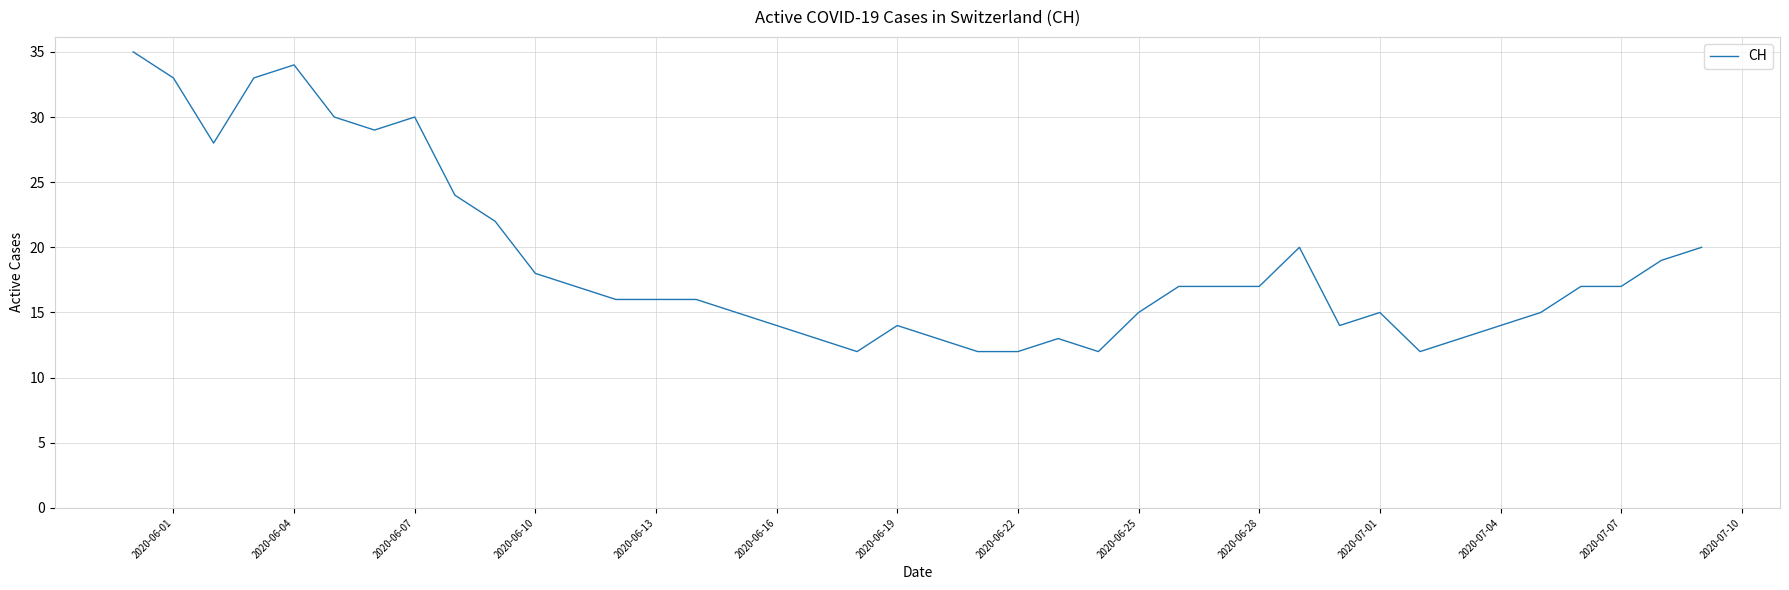

What is the maximum value shown in the chart?

35